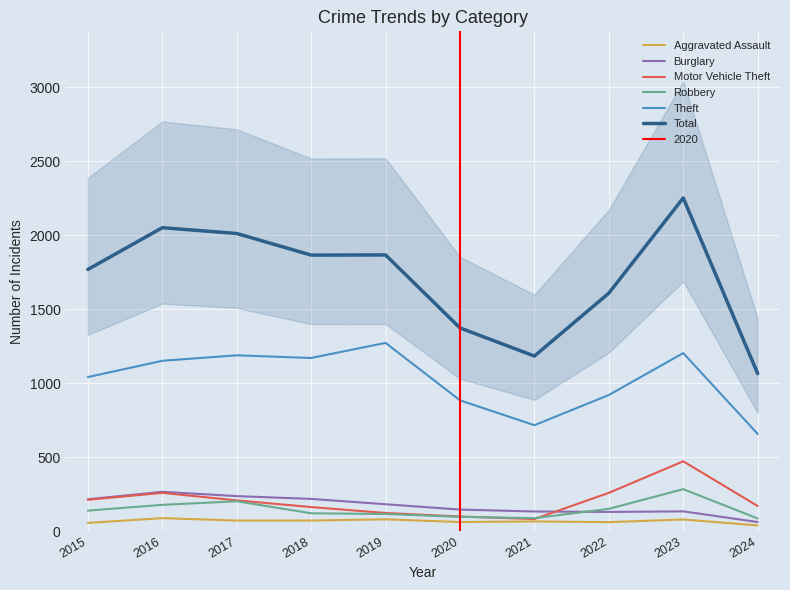

How many lines are shown in the chart?

6